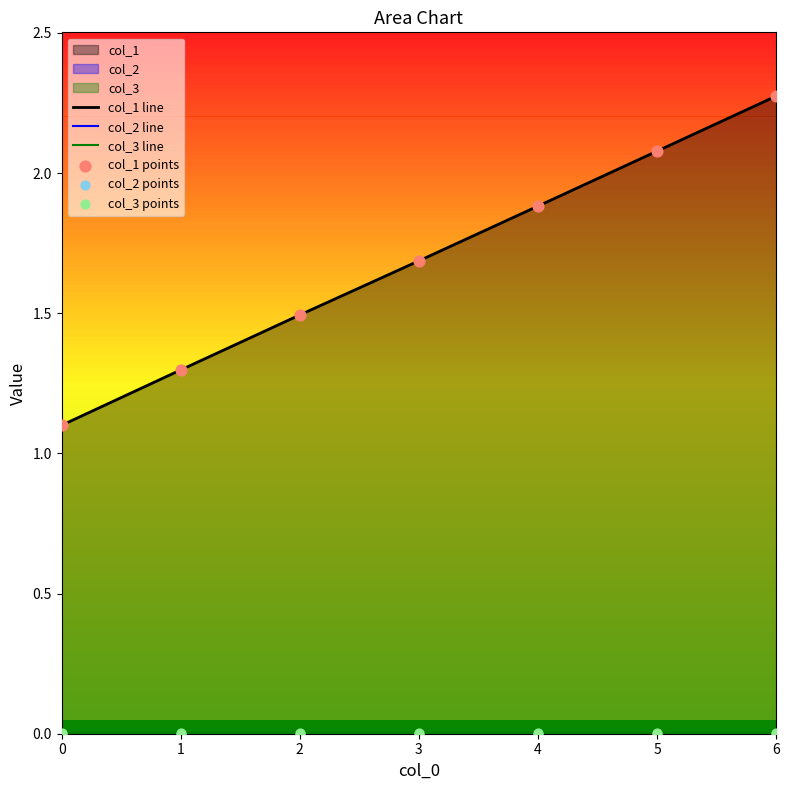

Which series has the largest total across all categories?

col_1 line